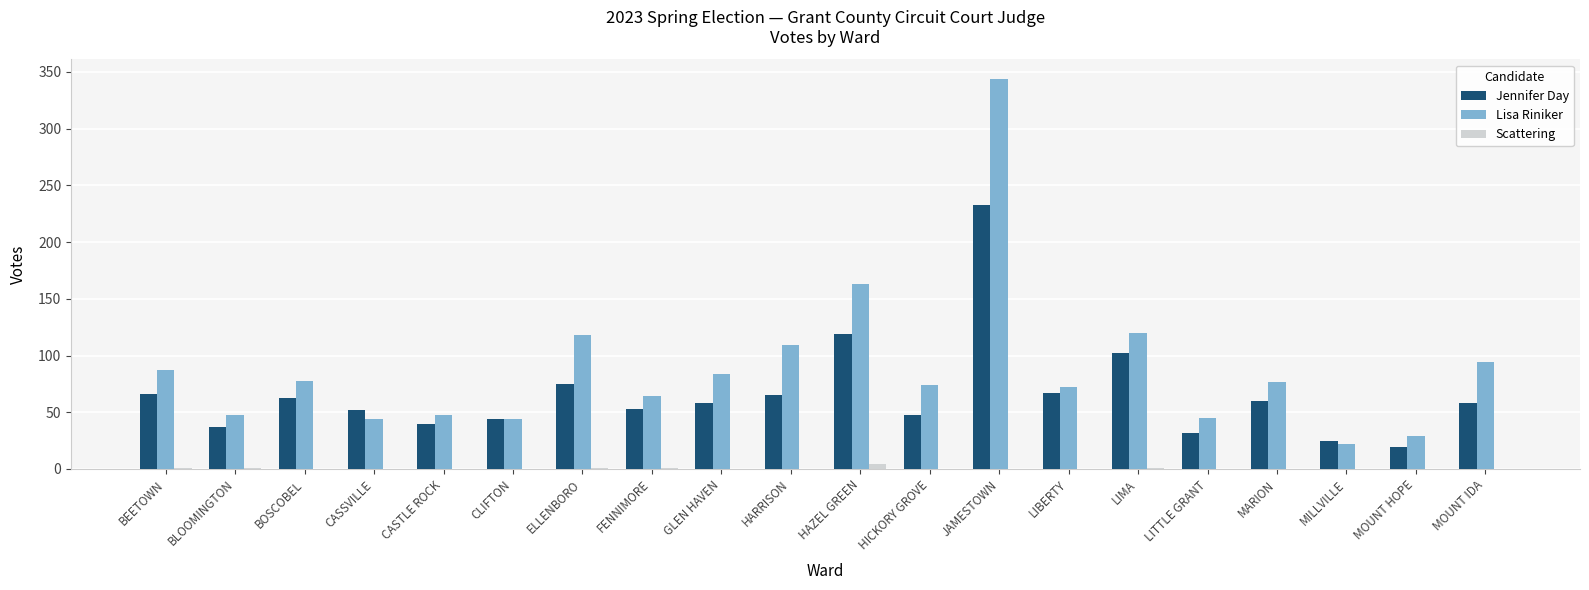

What is the difference between the Scattering values at HAZEL GREEN and MARION?

4